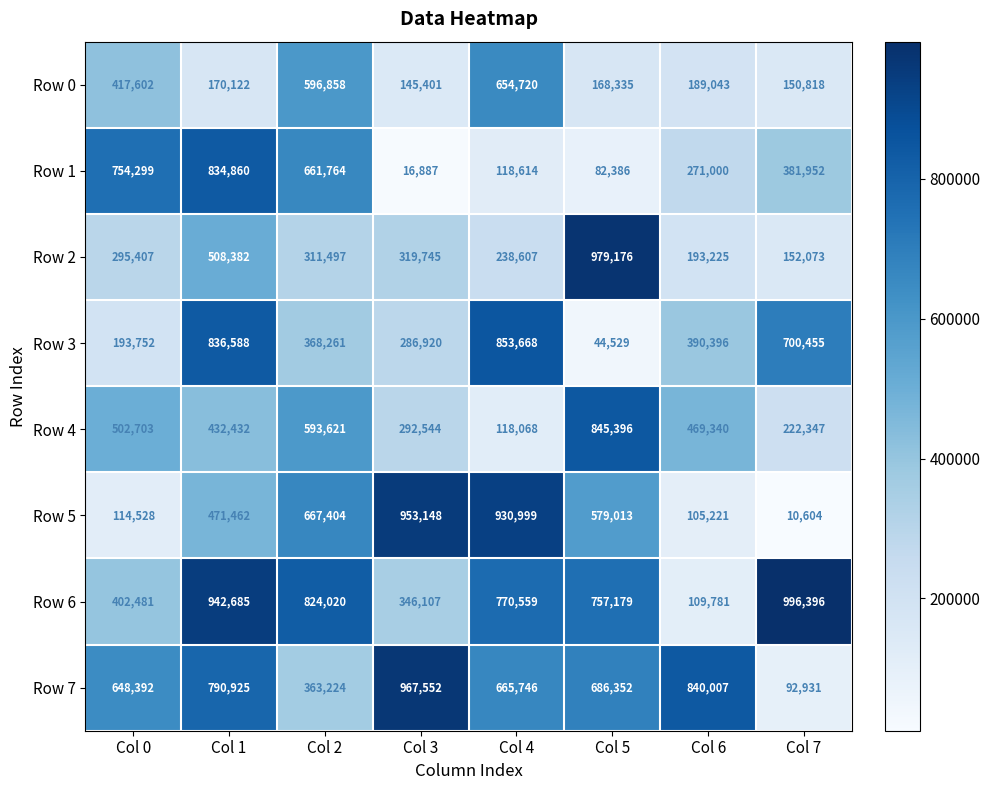

What is the approximate value of Row 6 at Col 4?

770559